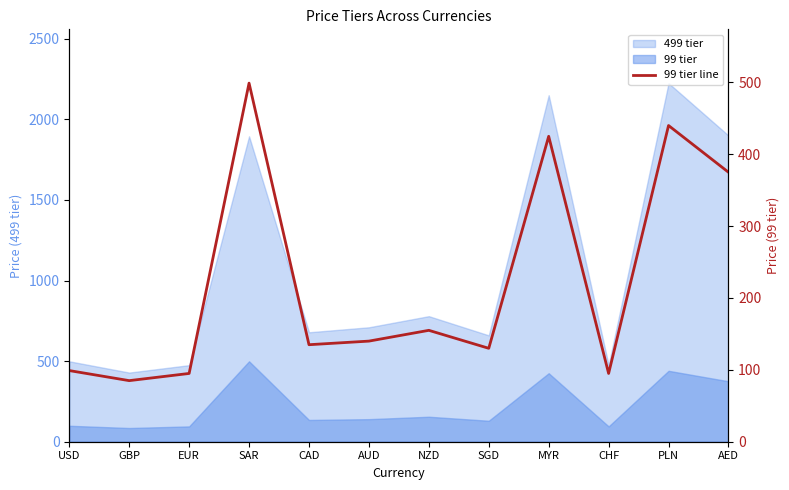

How many interior local valleys (lower than both neighbors) does the data have?

4